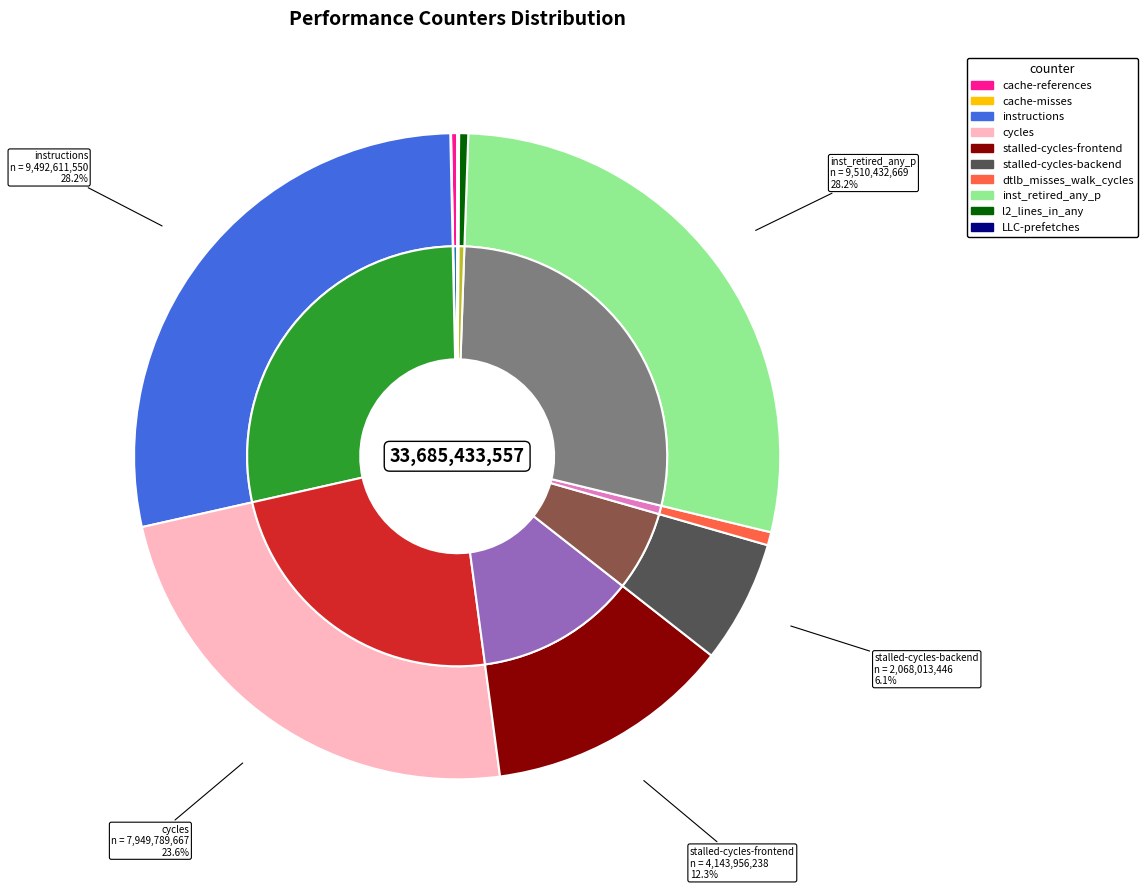

How much of the chart is everything except instructions?

71.8%